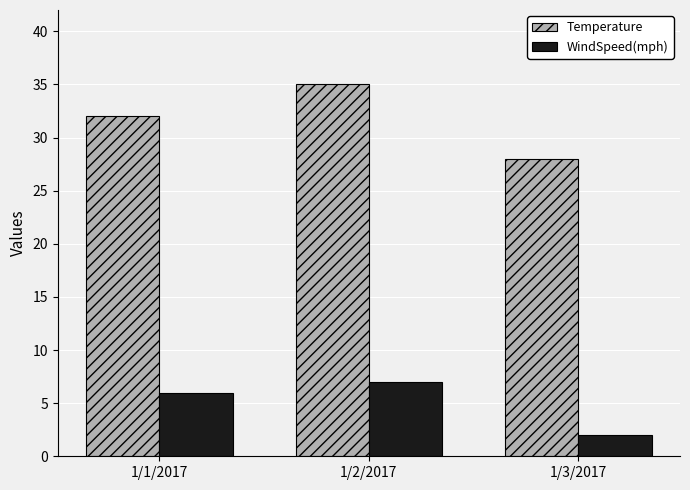

Between 1/1/2017 and 1/2/2017, which series saw the biggest shift?

Temperature